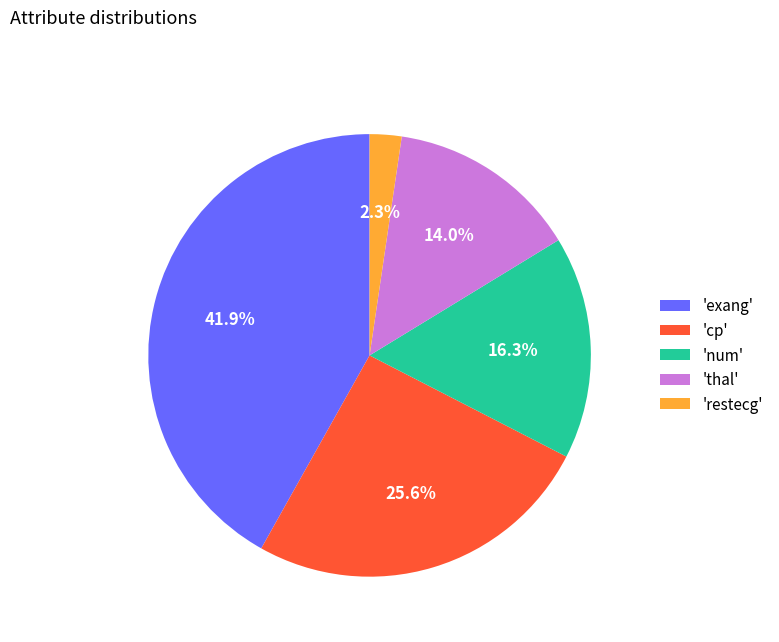

Which slice is the largest?

'exang'